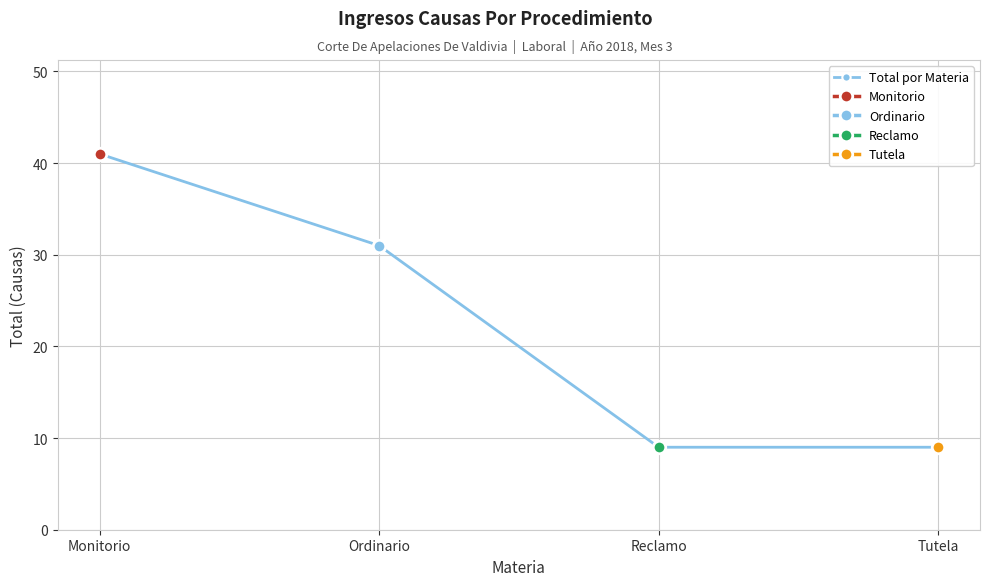

The value at Reclamo is 12. True or false?

False